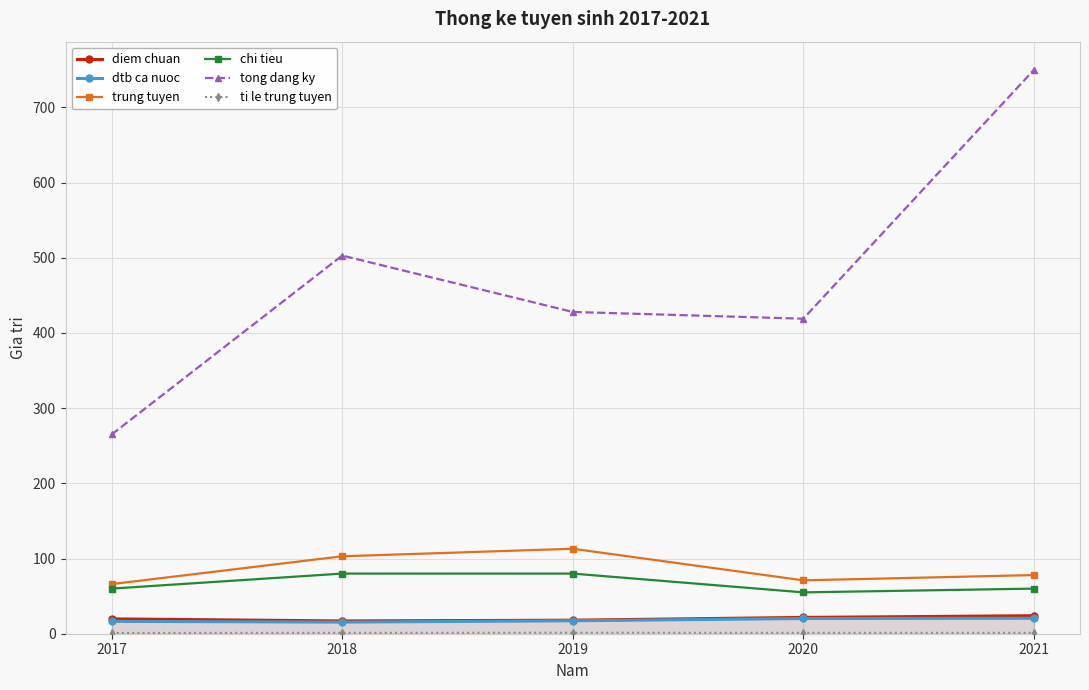

Where is the first local maximum for tong dang ky?

2018